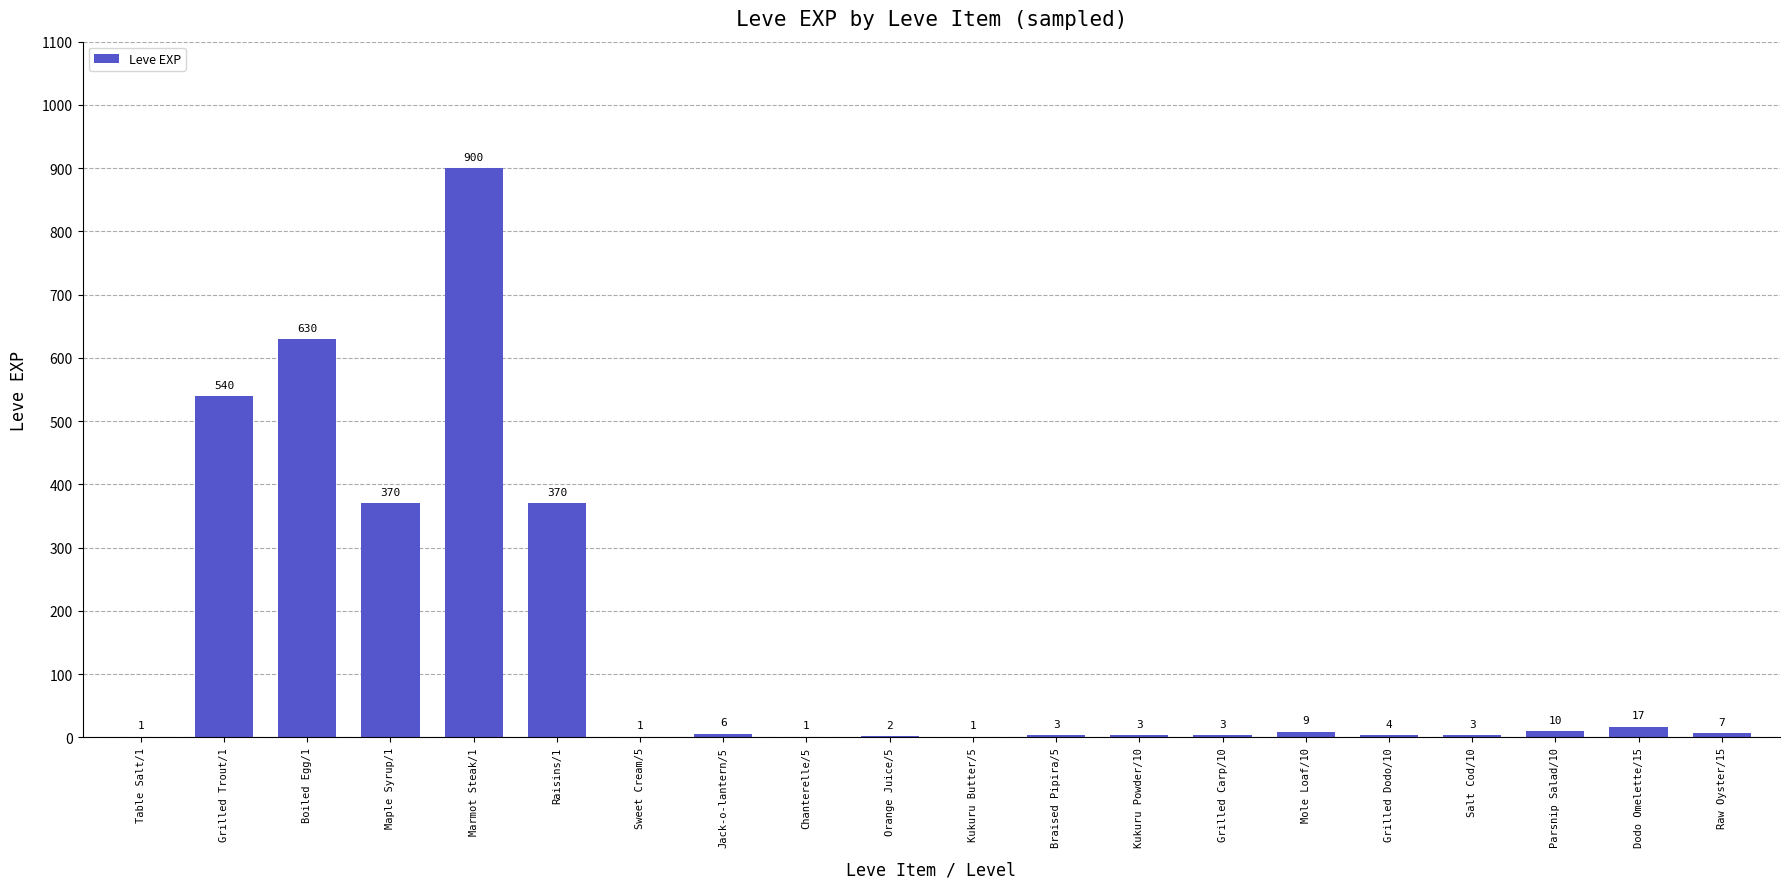

Reading left to right, transcribe all the data shown in this chart.

1	540	630	370	900	370	1	6	1	2	1	3	3	3	9	4	3	10	17	7